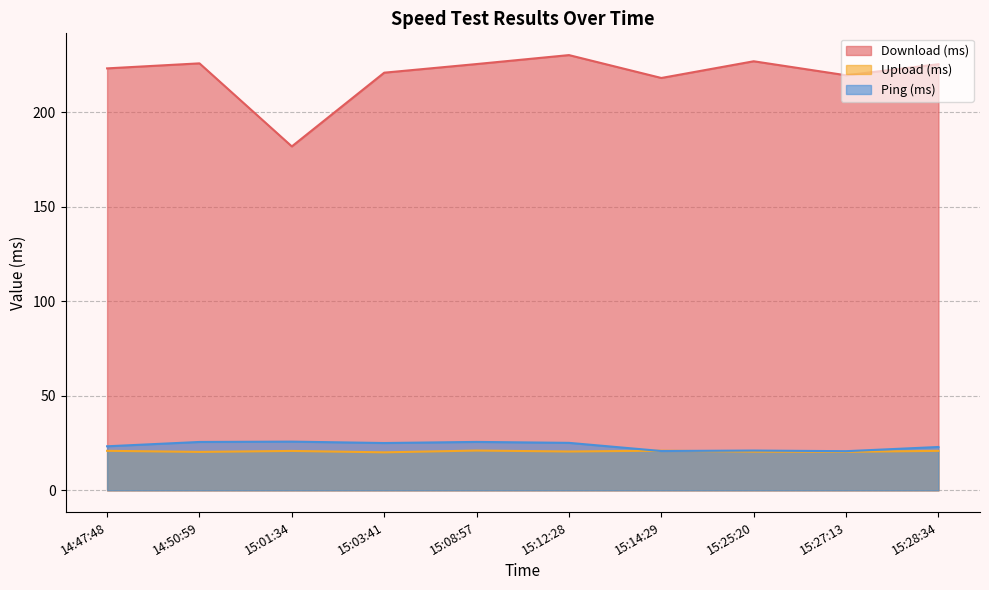

At which label is Download (ms) closest to 206?

15:14:29